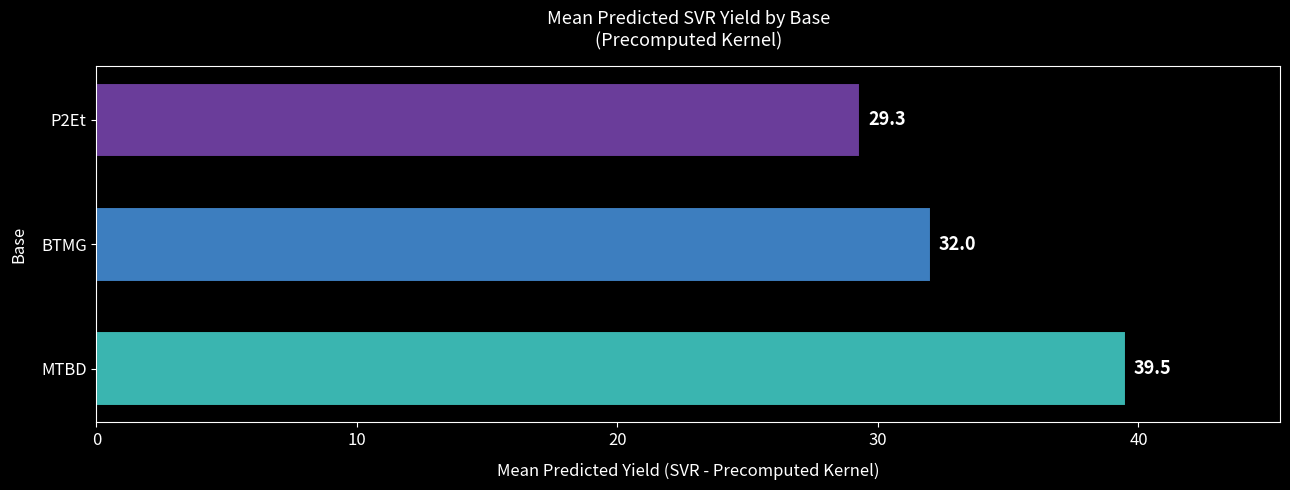

What is the change in value from MTBD to P2Et?

-10.2